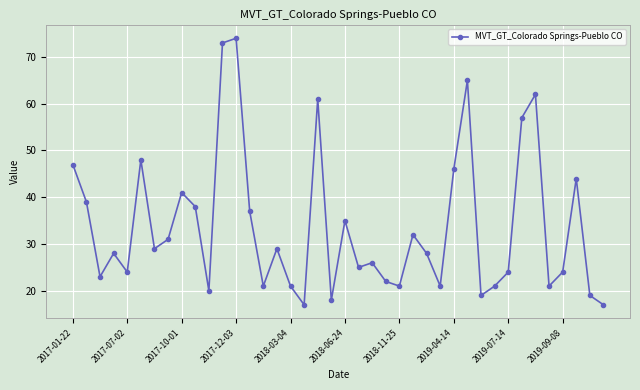

Does the chart display data point markers on the line(s)?

Yes